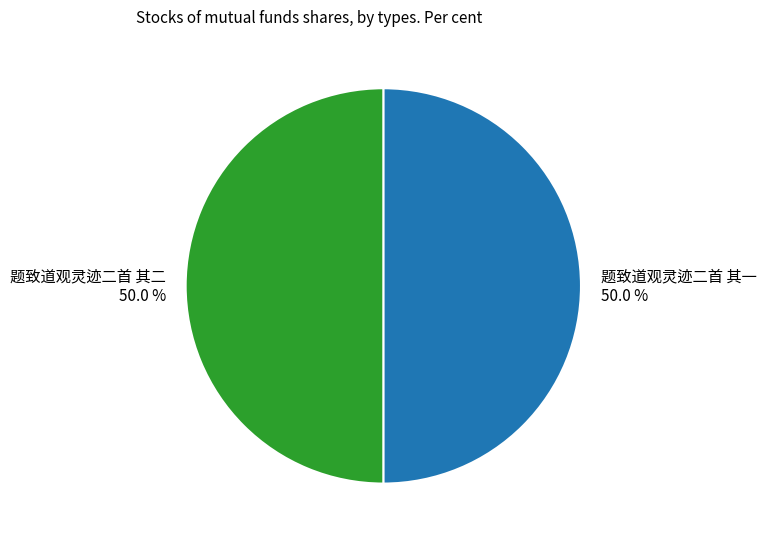

How much of the chart is everything except 题致道观灵迹二首 其一?

50.0%